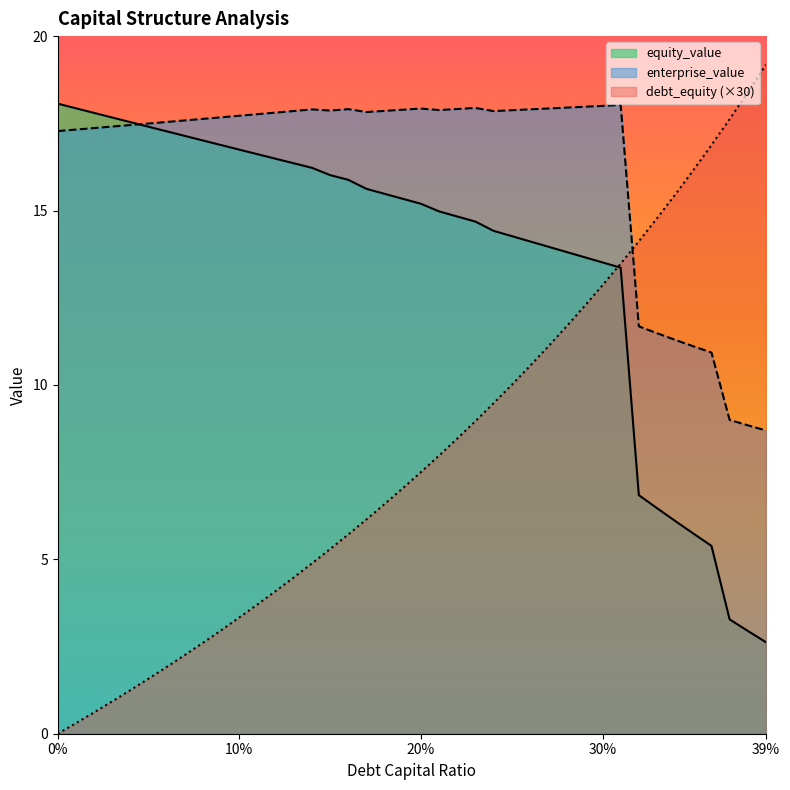

What is the sum of all equity_value values?

545.6